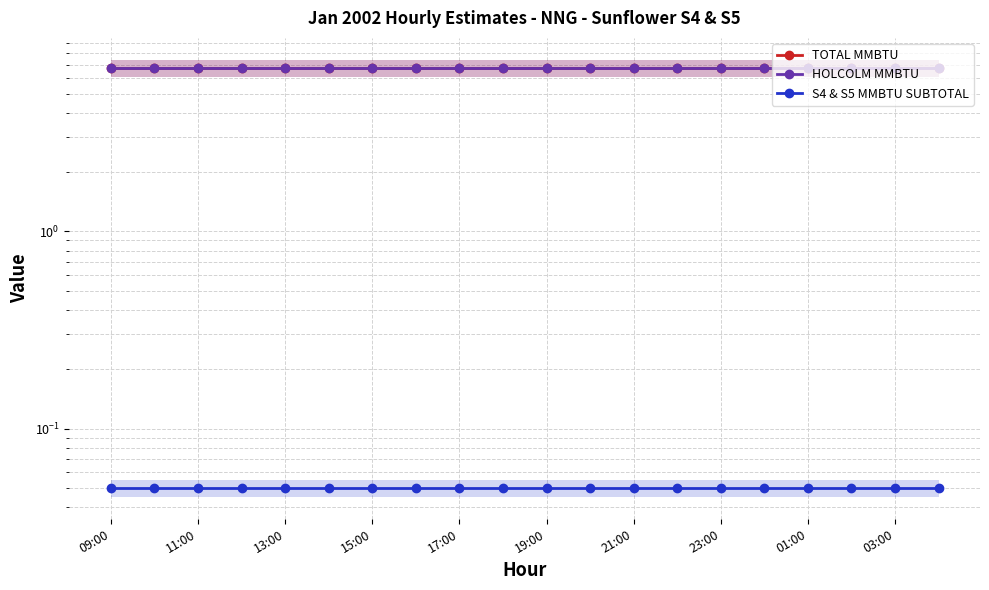

True or false: HOLCOLM MMBTU and TOTAL MMBTU intersect in this chart.

False